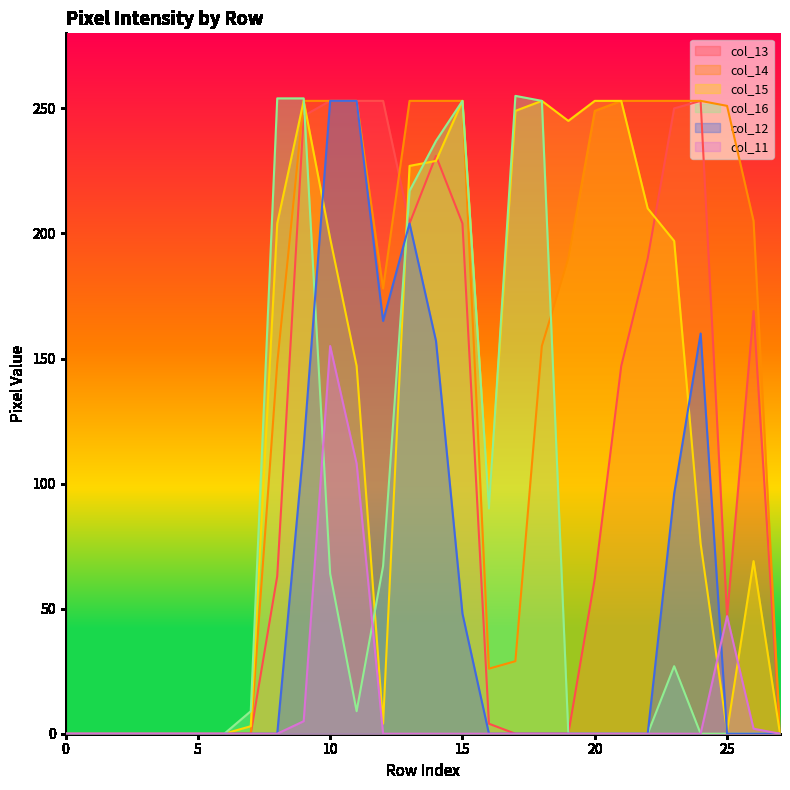

Rank the series by their maximum value, from lowest to highest.

col_11, col_13, col_14, col_15, col_12, col_16